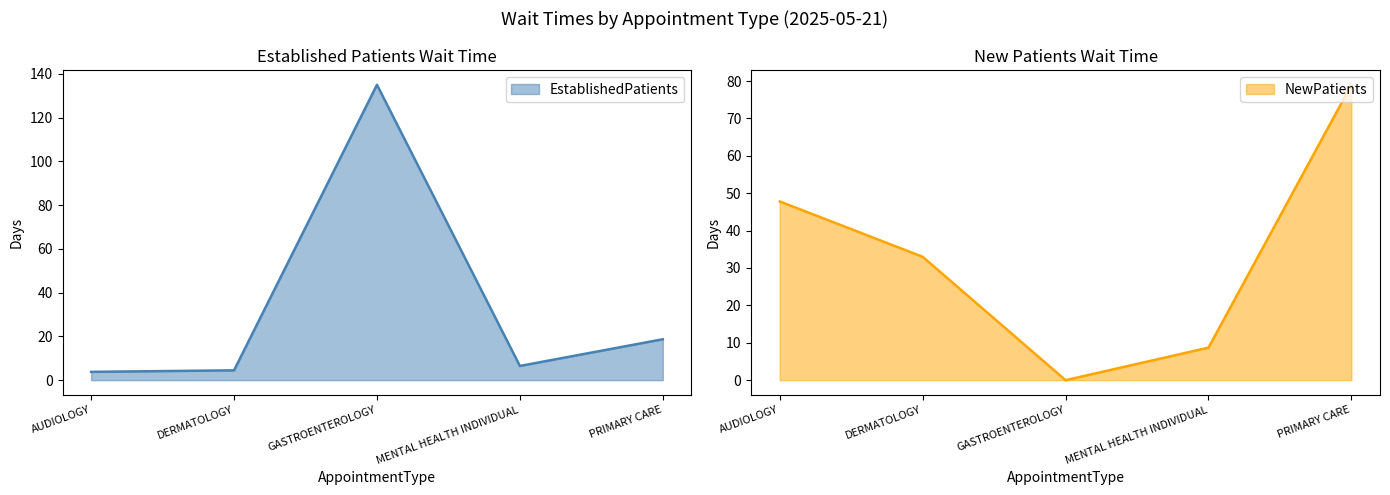

How many interior local valleys does the NewPatients series have?

1